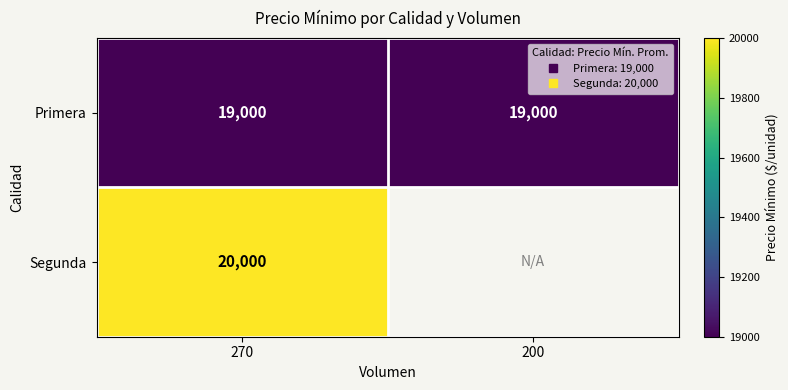

True or false: Segunda has a value of 20000.0 at 270.

True